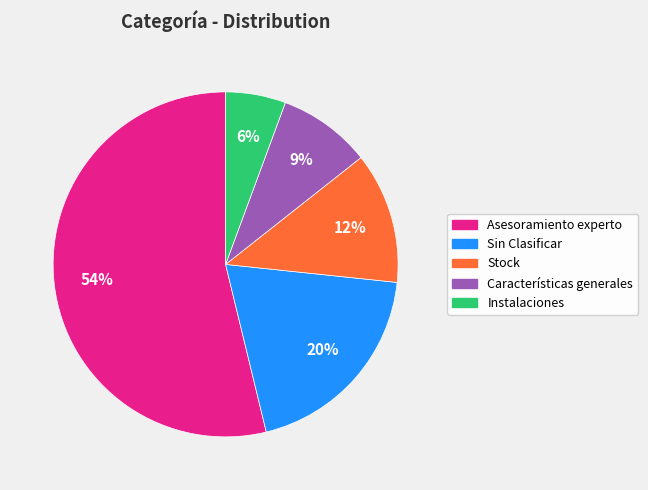

What is the largest slice in the pie chart?

Asesoramiento experto